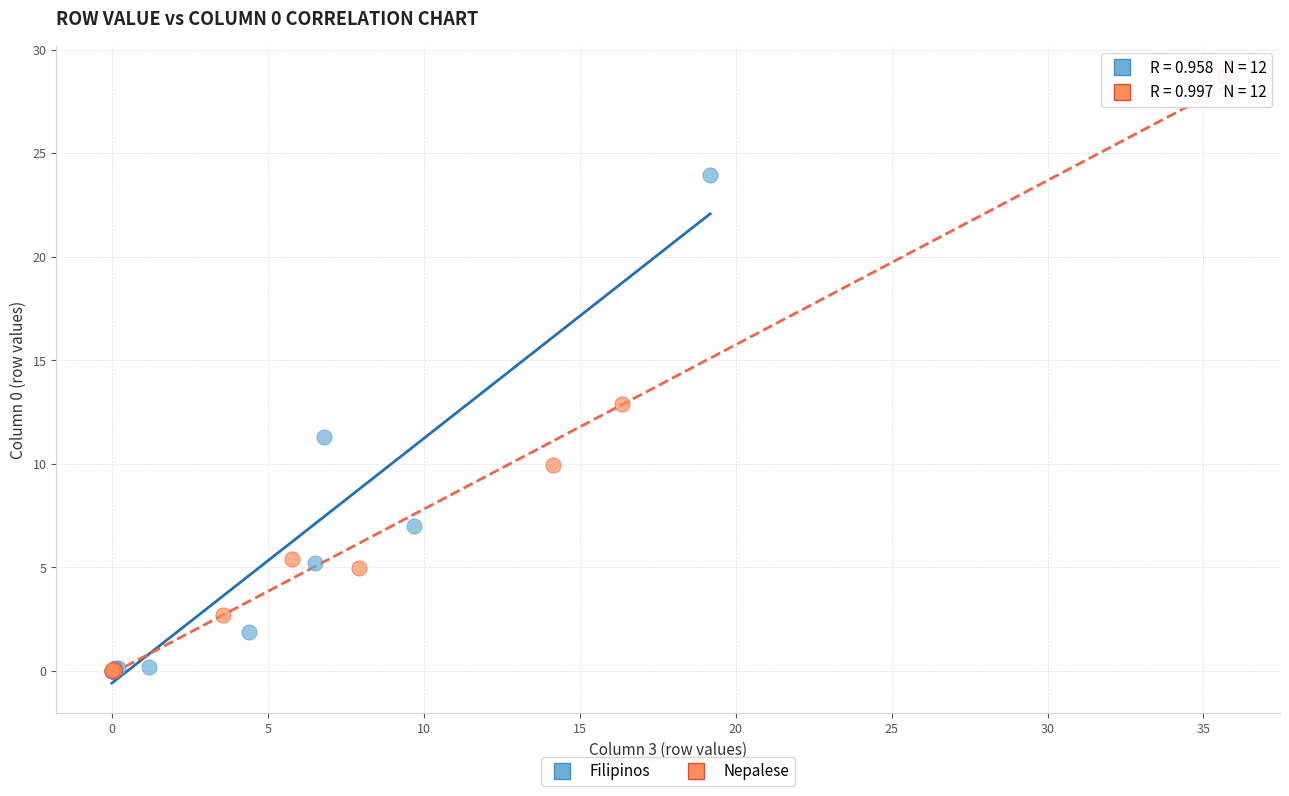

Which series has the widest spread of Y values?

Nepalese